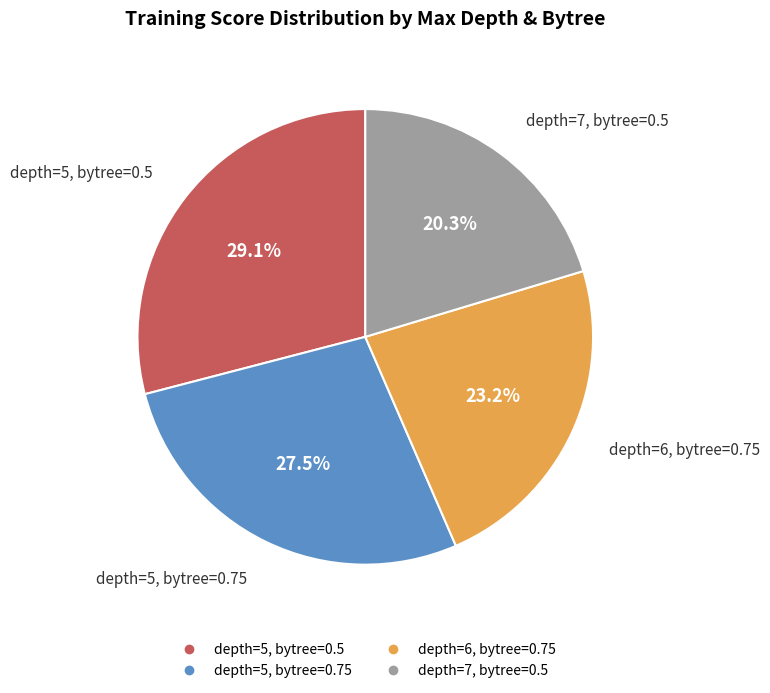

Between depth=5, bytree=0.5 and depth=6, bytree=0.75, which is larger?

depth=5, bytree=0.5